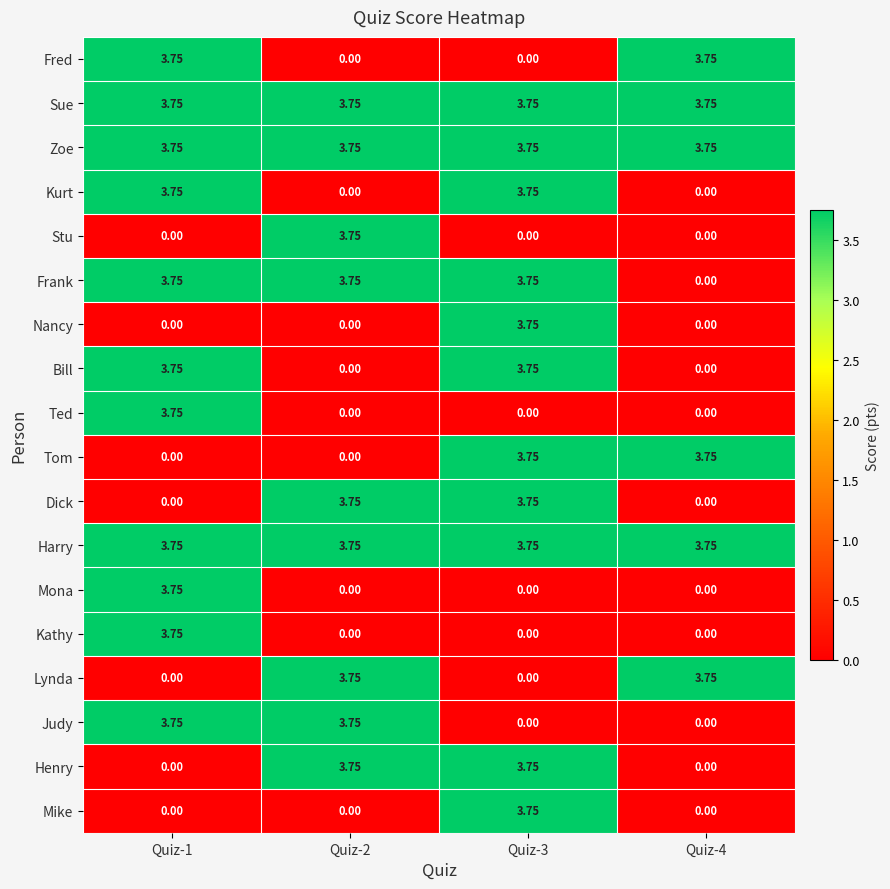

Is the value of Zoe at Quiz-4 greater than the value of Fred at Quiz-2?

Yes